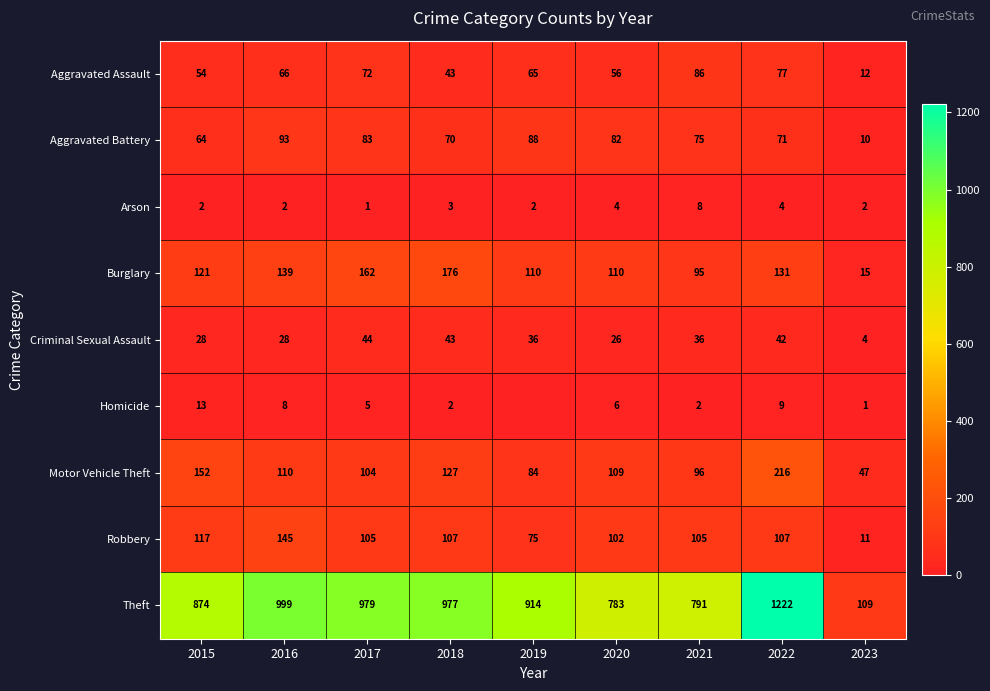

What is the difference between the highest and lowest values at 2023?

108